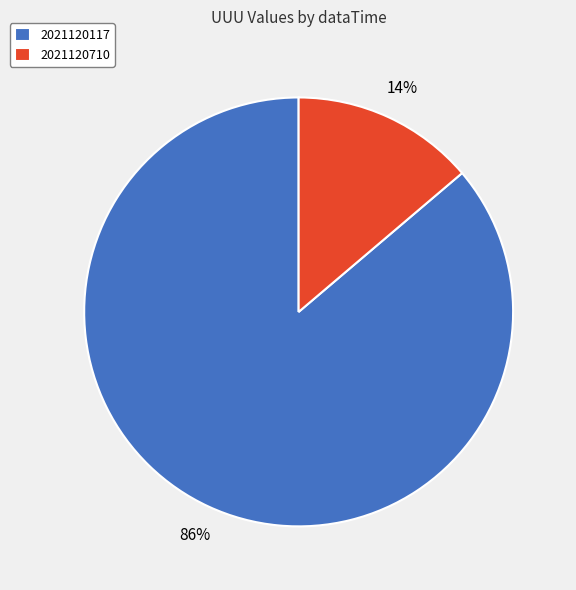

Rank the categories by value from highest to lowest.

2021120117, 2021120710